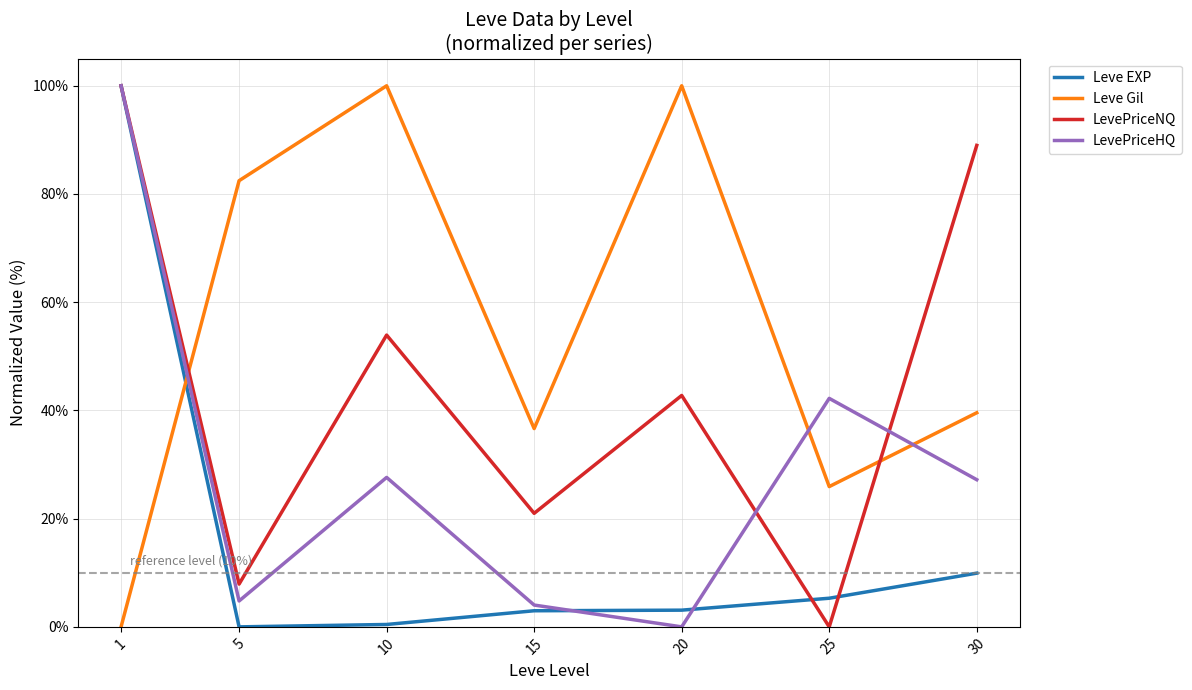

How many intersections are there between LevePriceNQ and Leve Gil?

2